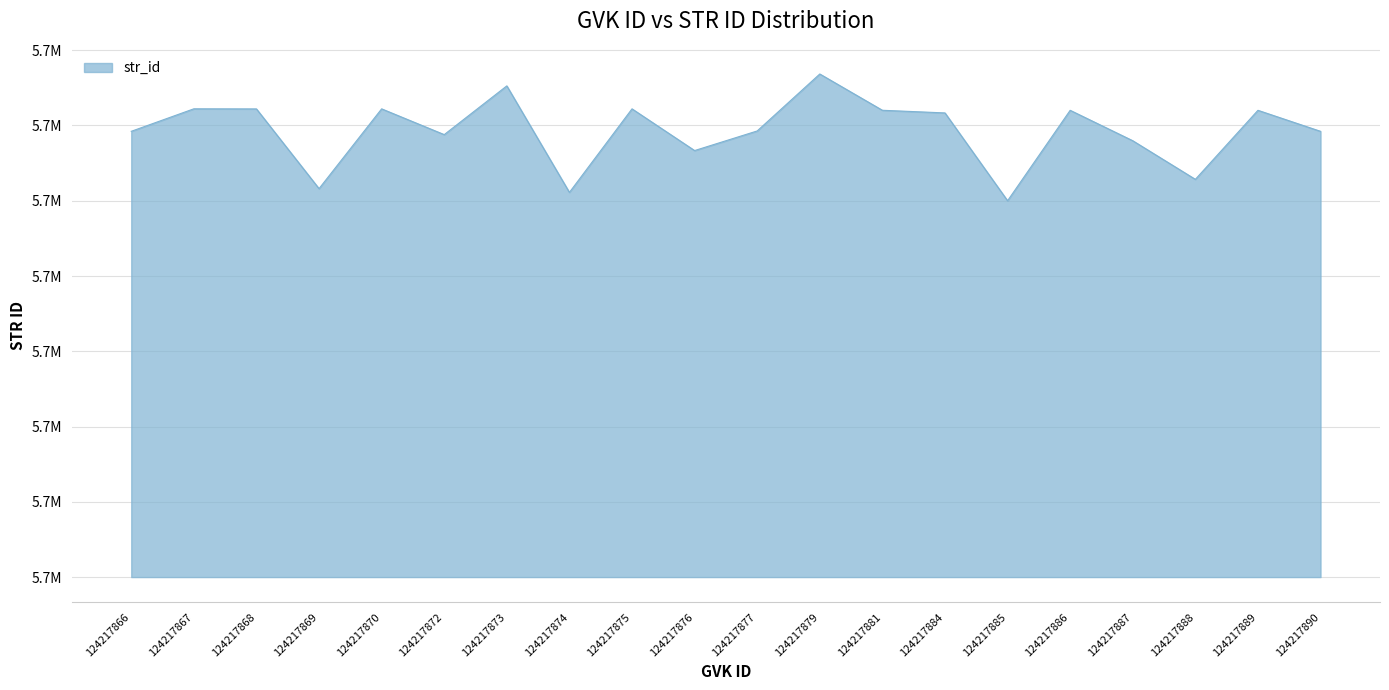

Is this an area chart (filled region under the line)?

Yes